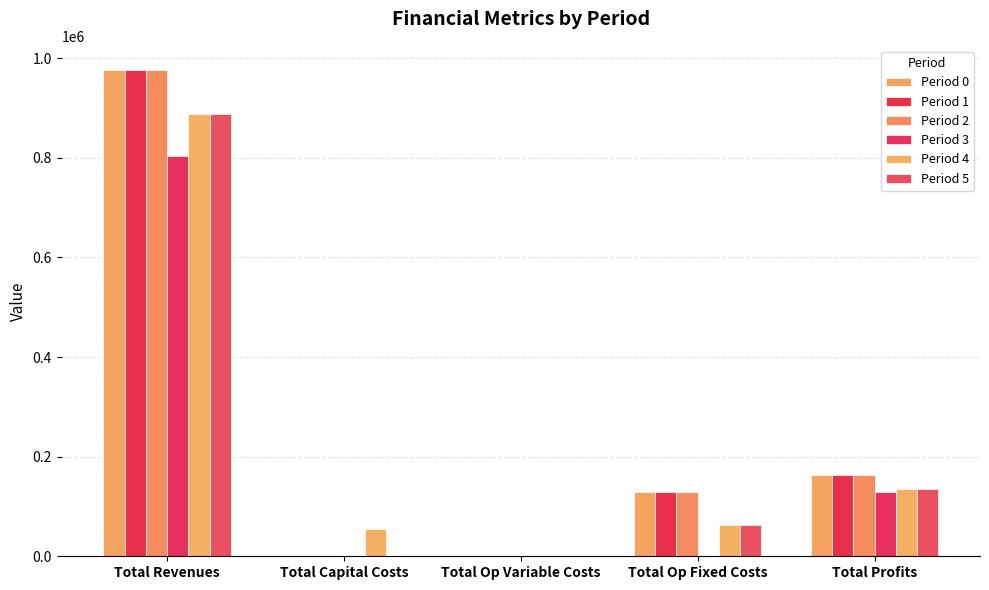

Reading left to right, extract all data points from this chart.

Period 0: Total Revenues=976017.2	Total Capital Costs=0.0	Total Op Variable Costs=0.0	Total Op Fixed Costs=129315.2	Total Profits=163559.8
Period 1: Total Revenues=976017.2	Total Capital Costs=0.0	Total Op Variable Costs=0.0	Total Op Fixed Costs=128801.1	Total Profits=163559.8
Period 2: Total Revenues=976017.2	Total Capital Costs=0.0	Total Op Variable Costs=0.0	Total Op Fixed Costs=128286.3	Total Profits=163559.8
Period 3: Total Revenues=802778.6	Total Capital Costs=0.0	Total Op Variable Costs=0.0	Total Op Fixed Costs=1118.1	Total Profits=129932.2
Period 4: Total Revenues=887621.0	Total Capital Costs=55200.0	Total Op Variable Costs=0.0	Total Op Fixed Costs=63149.8	Total Profits=135733.0
Period 5: Total Revenues=887621.0	Total Capital Costs=0.0	Total Op Variable Costs=0.0	Total Op Fixed Costs=62895.7	Total Profits=135733.0